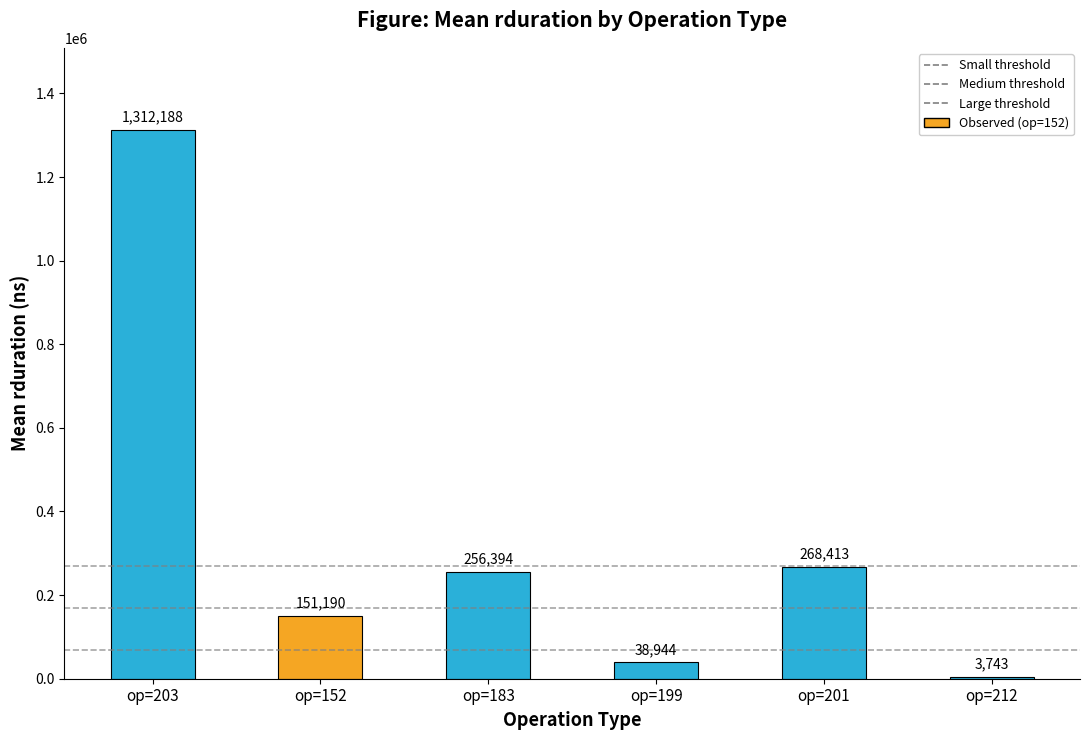

Are the bars horizontal?

No